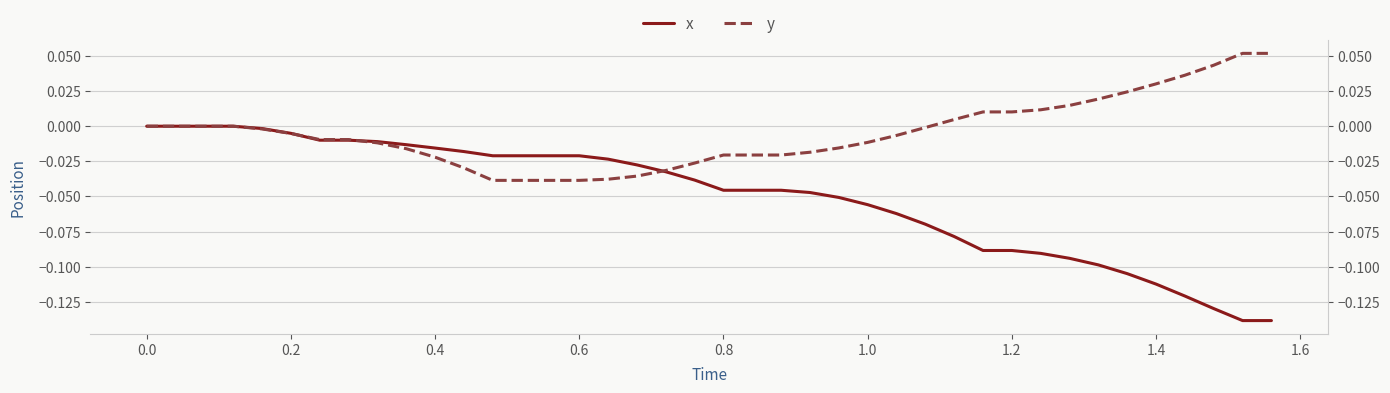

True or false: x has more than 1 interior local peaks.

False